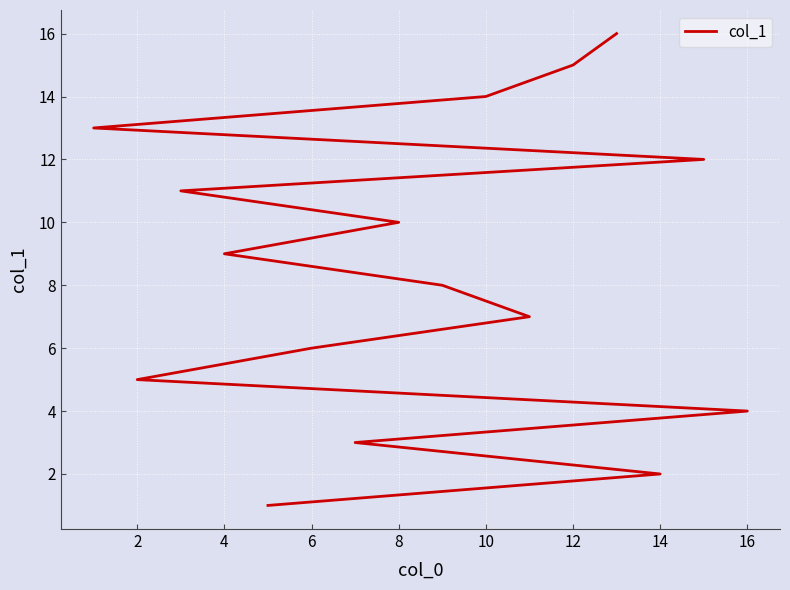

True or false: the data has more than 0 interior local peaks.

False